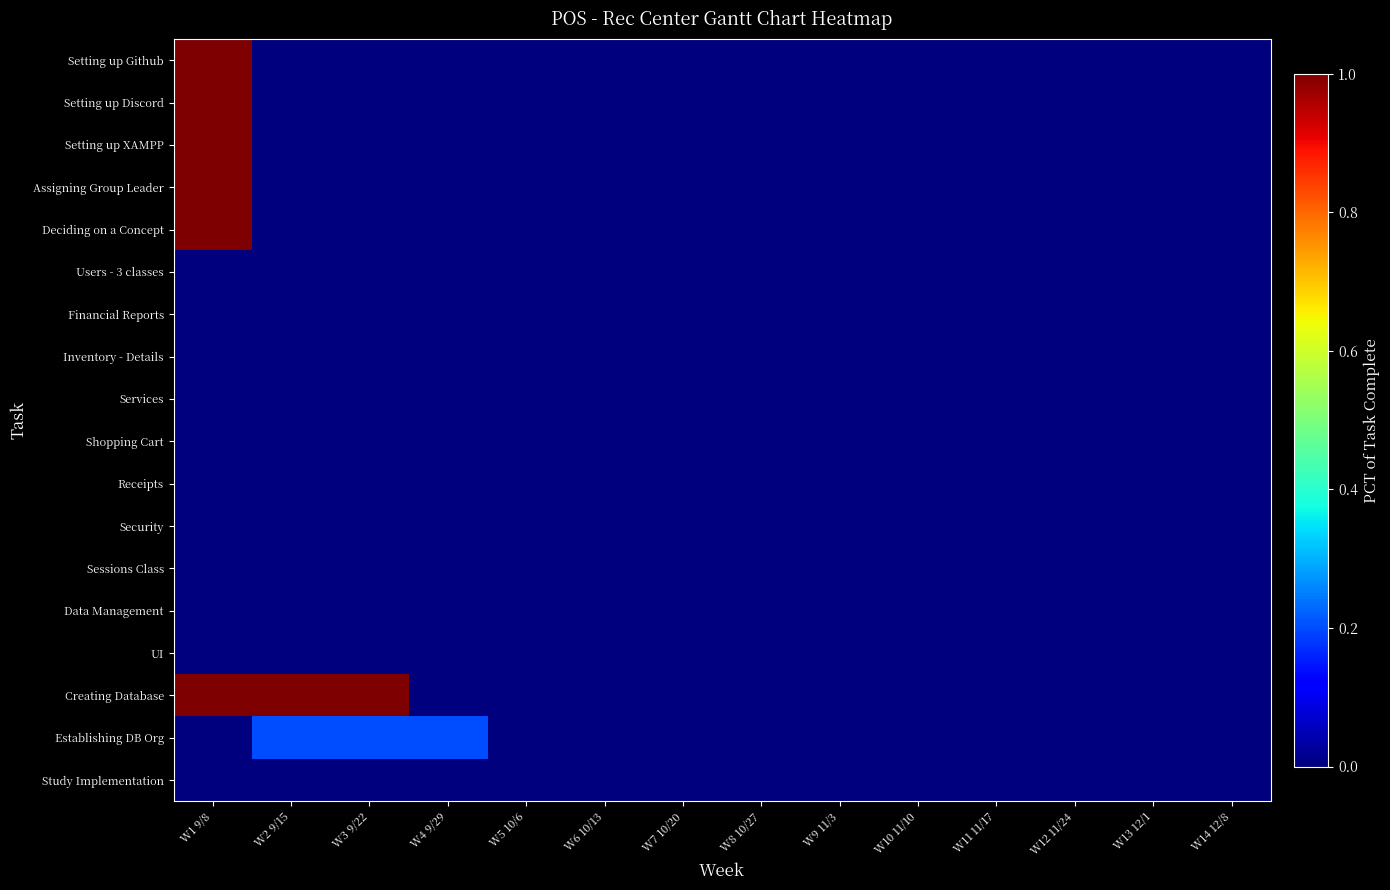

At how many categories does at least one series exceed 0?

4